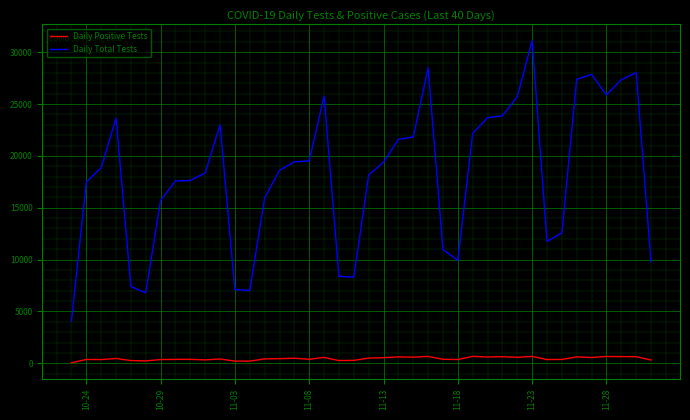

List the series in order of their peak value, lowest first.

Daily Positive Tests, Daily Total Tests